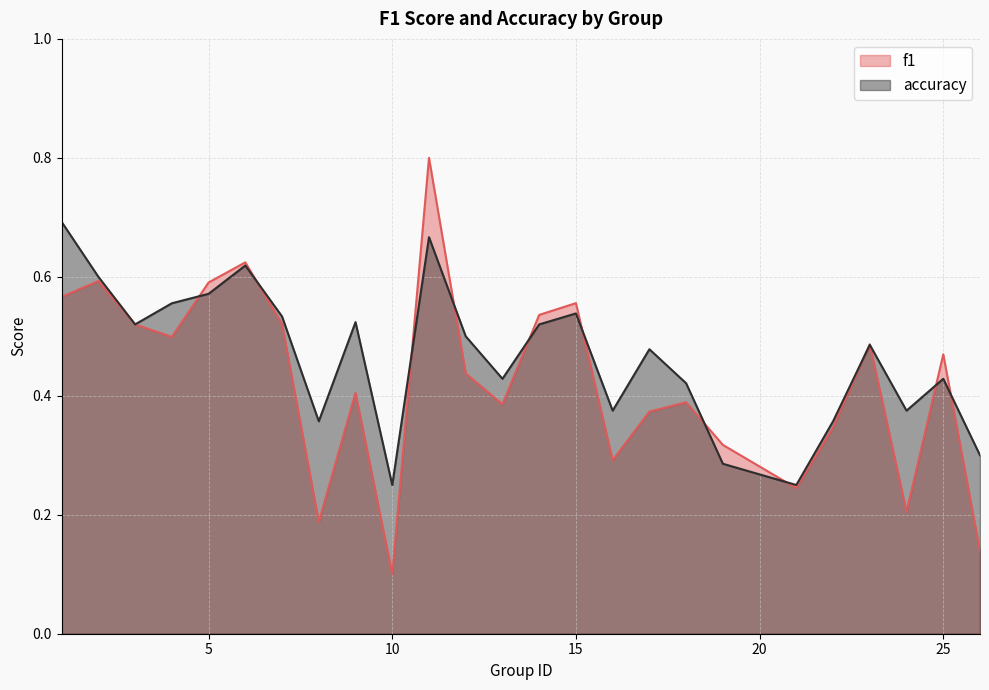

Reading left to right, what are all the values shown in this chart?

f1: 1=0.6	2=0.6	3=0.5	4=0.5	5=0.6	6=0.6	7=0.5	8=0.2	9=0.4	10=0.1	11=0.8	12=0.4	13=0.4	14=0.5	15=0.6	16=0.3	17=0.4	18=0.4	19=0.3	21=0.2	22=0.3	23=0.5	24=0.2	25=0.5	26=0.1
accuracy: 1=0.7	2=0.6	3=0.5	4=0.6	5=0.6	6=0.6	7=0.5	8=0.4	9=0.5	10=0.2	11=0.7	12=0.5	13=0.4	14=0.5	15=0.5	16=0.4	17=0.5	18=0.4	19=0.3	21=0.2	22=0.4	23=0.5	24=0.4	25=0.4	26=0.3